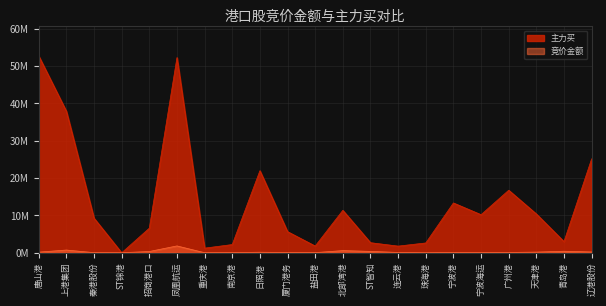

Where is 主力买 nearest to the value 26362067?

辽港股份